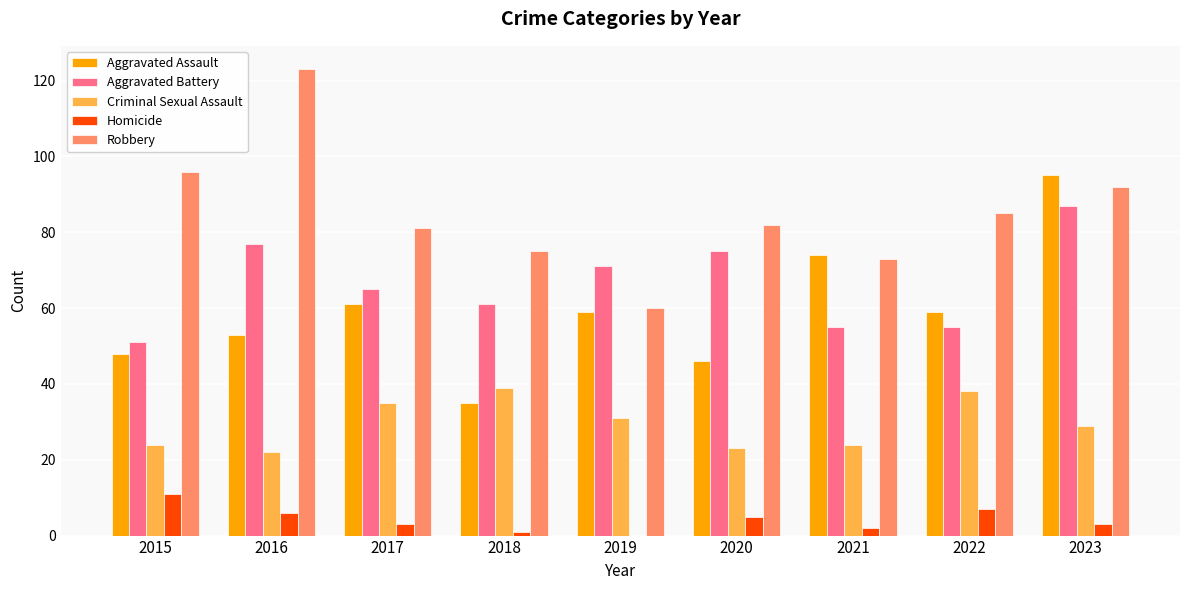

Which series has the largest range (max minus min)?

Robbery